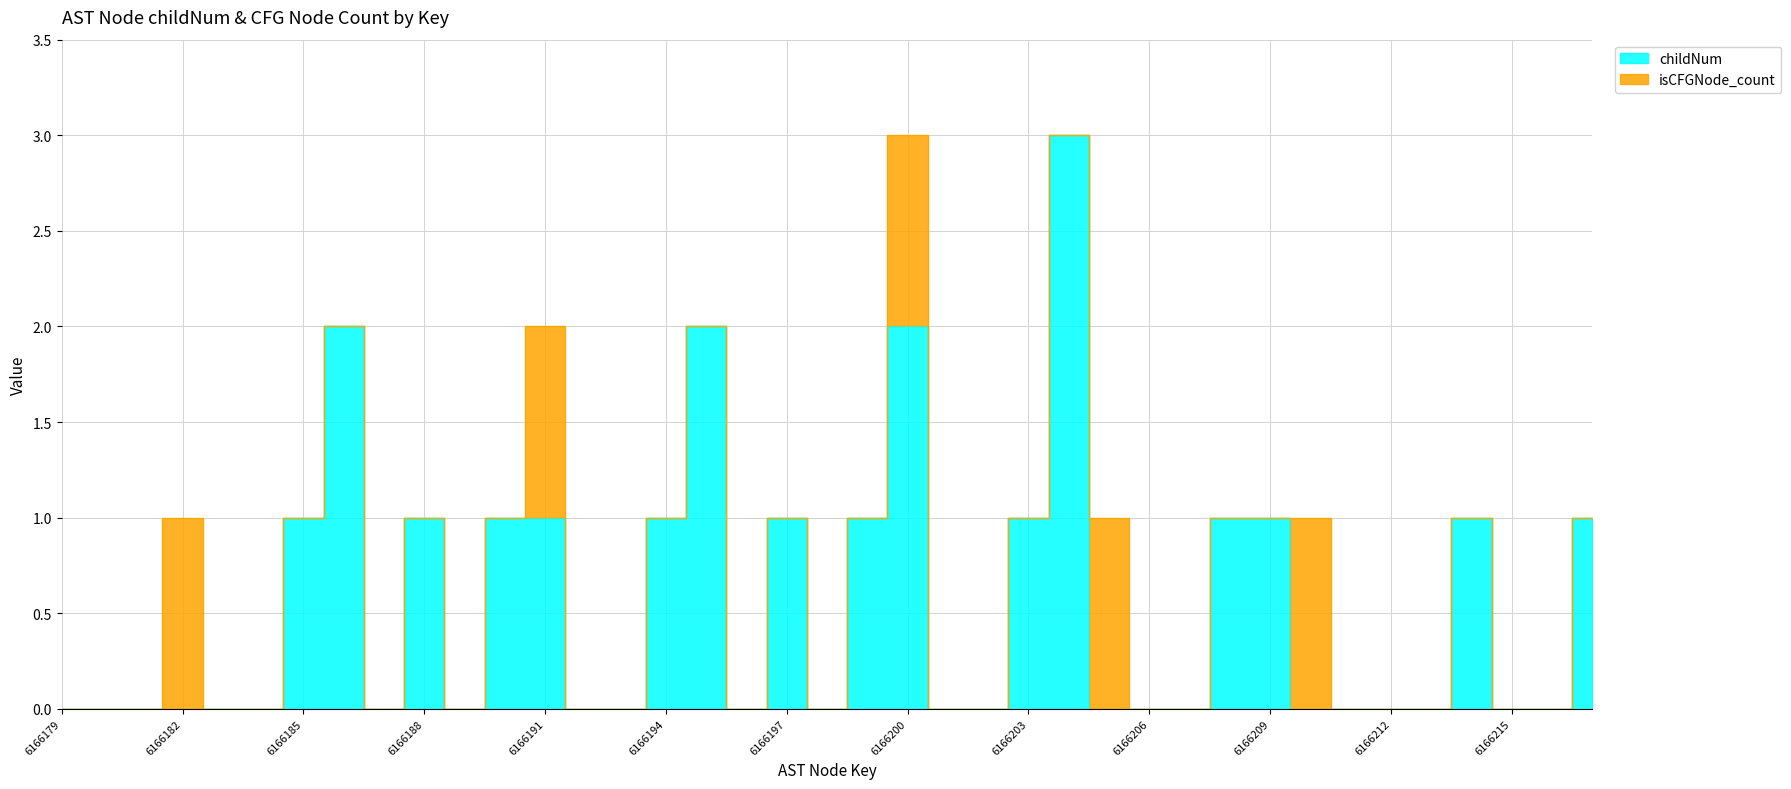

What is the change in value from 6166188 to 6166210?

-1